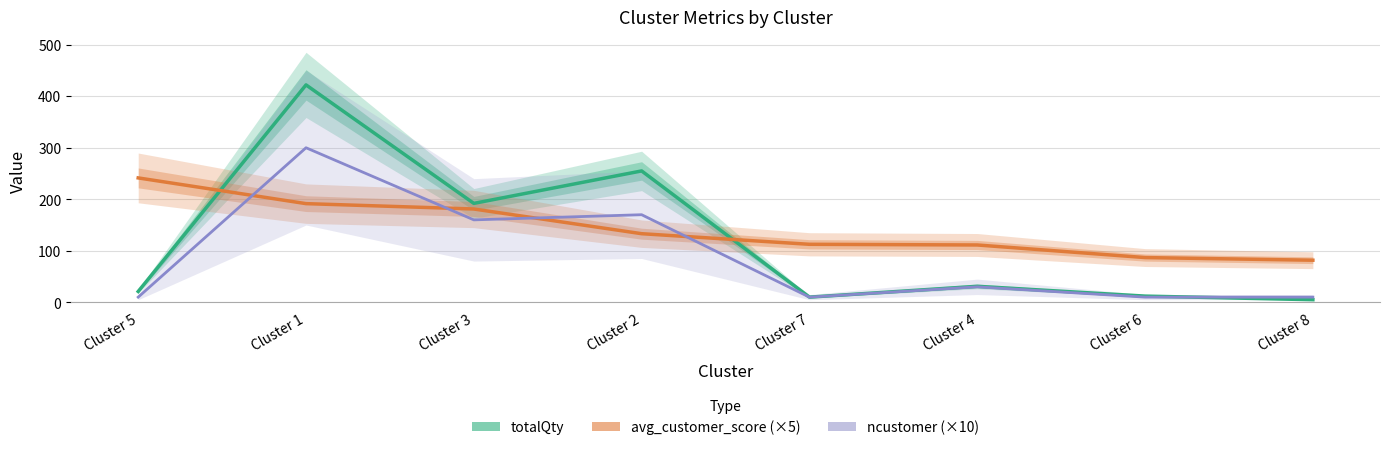

How many data points in ncustomer (×10) are less than 30?

4